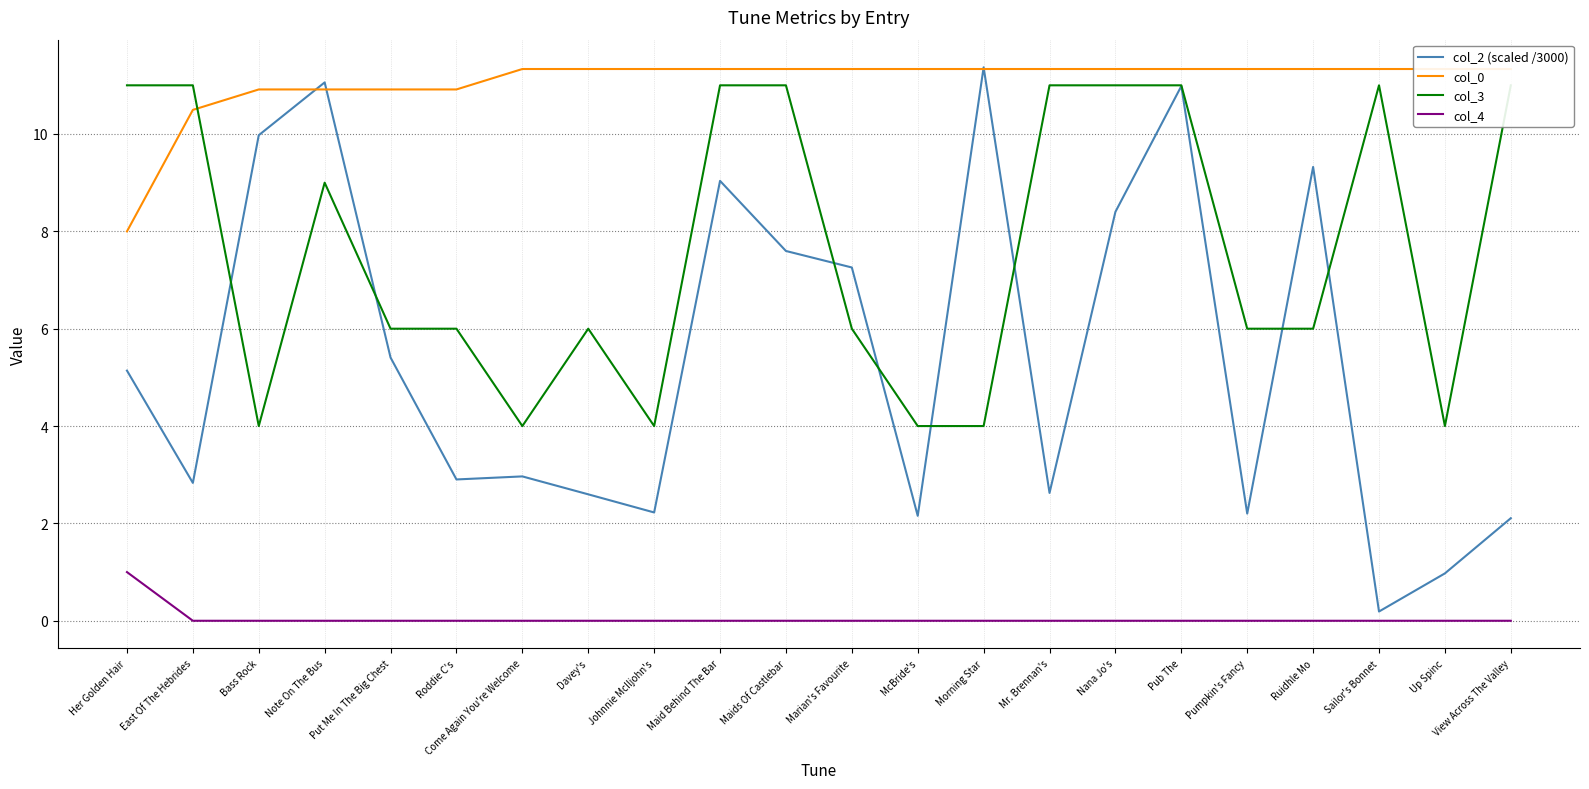

The col_3 series shows 6.0 at Ruidhle Mo. True or false?

True